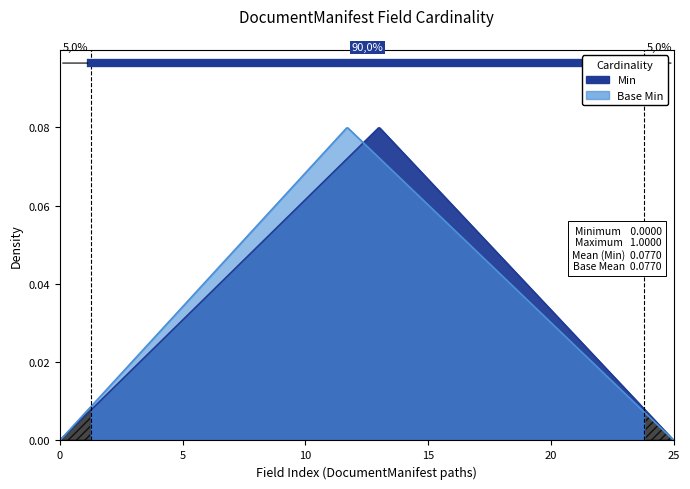

How many lines are shown in the chart?

2